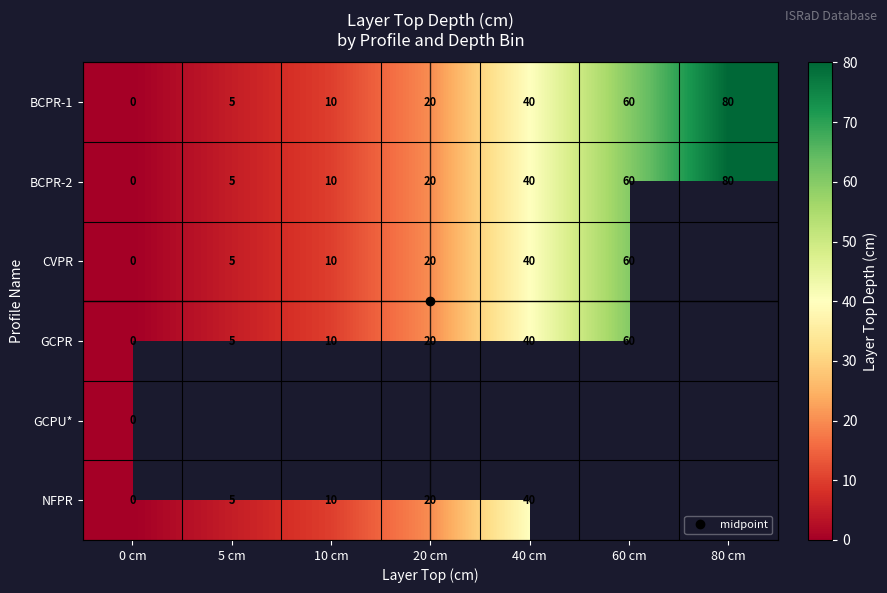

Is the value of GCPU* at 80 cm greater than the value of BCPR-2 at 0 cm?

No